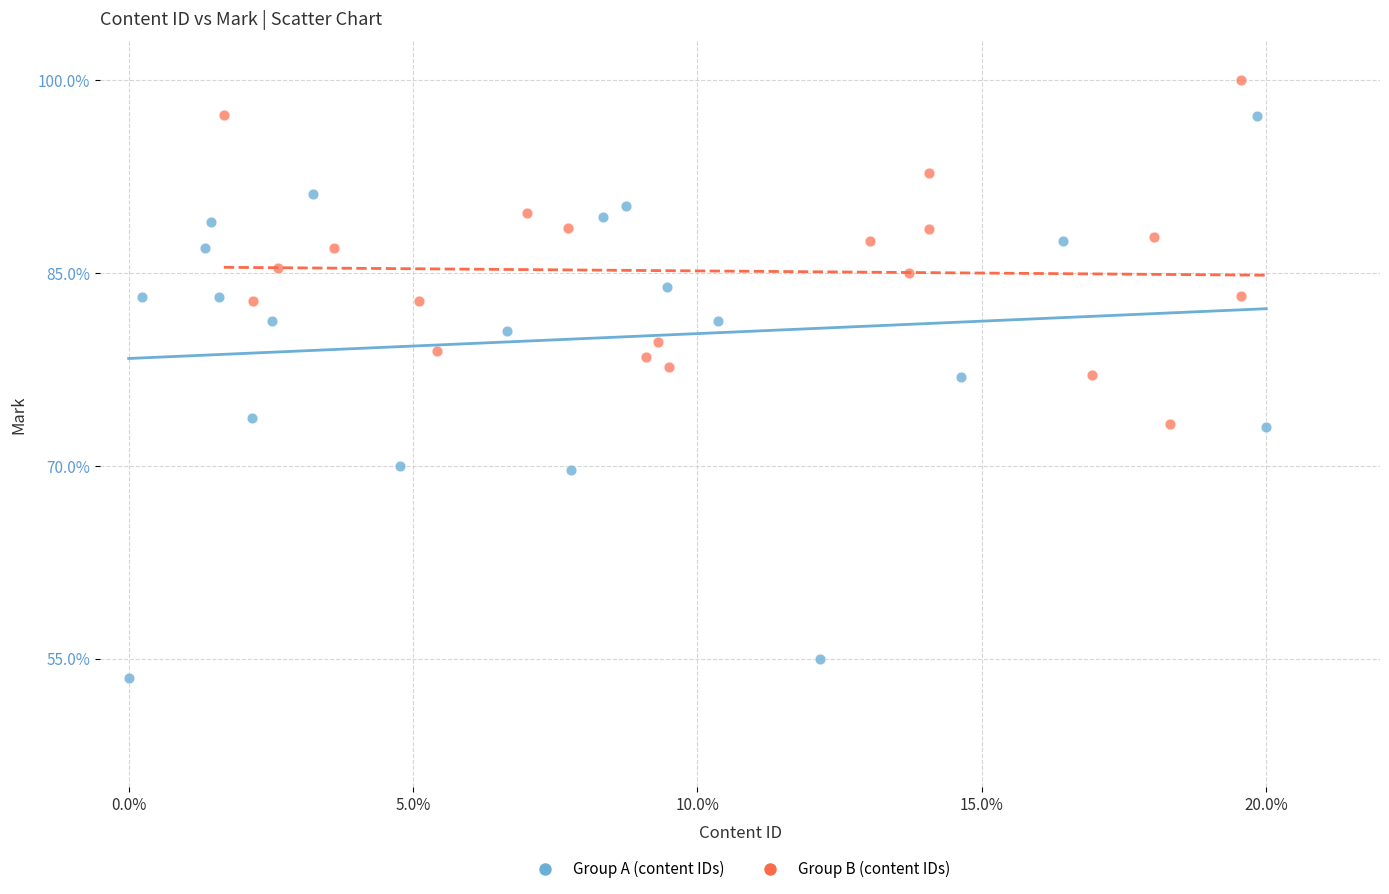

Which series contains the lowest Y value?

Group A (content IDs)